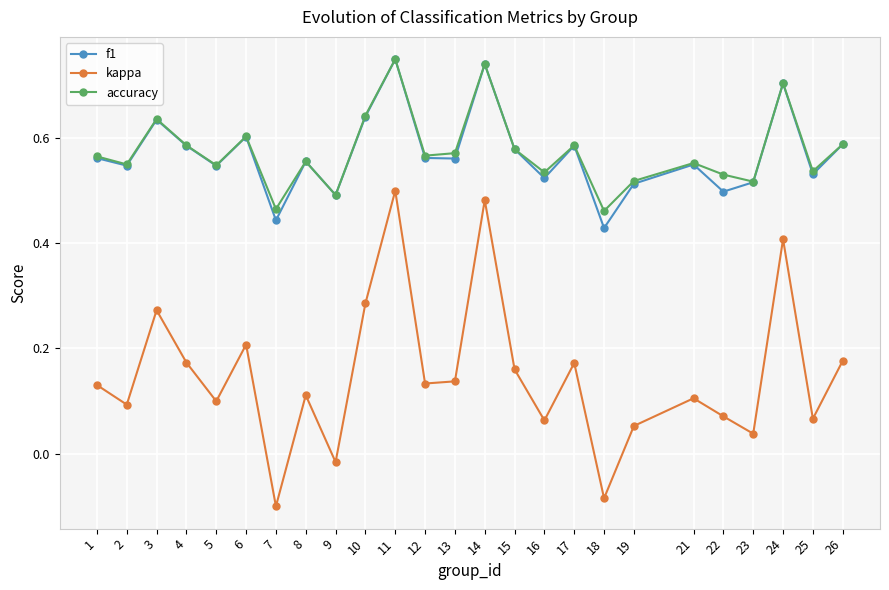

How many interior local valleys does the kappa series have?

9